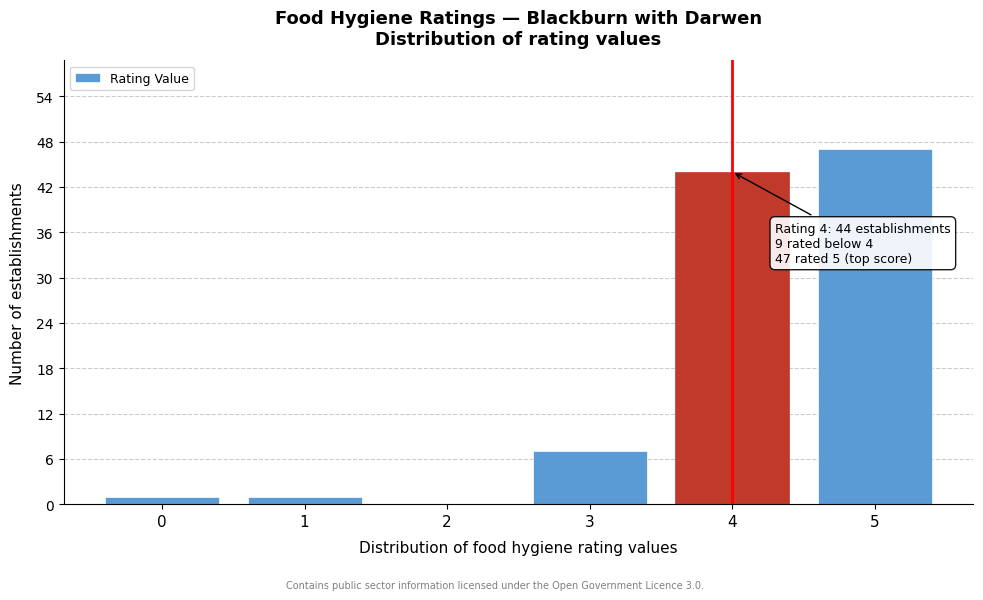

Reading left to right, extract all data points from this chart.

0=1	1=1	2=0	3=7	4=44	5=47